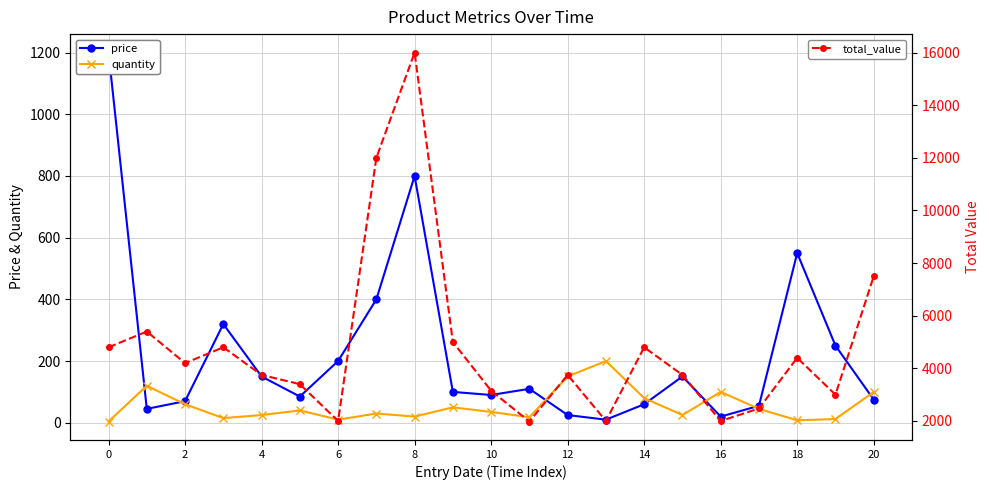

What is the highest value of the quantity series?

200